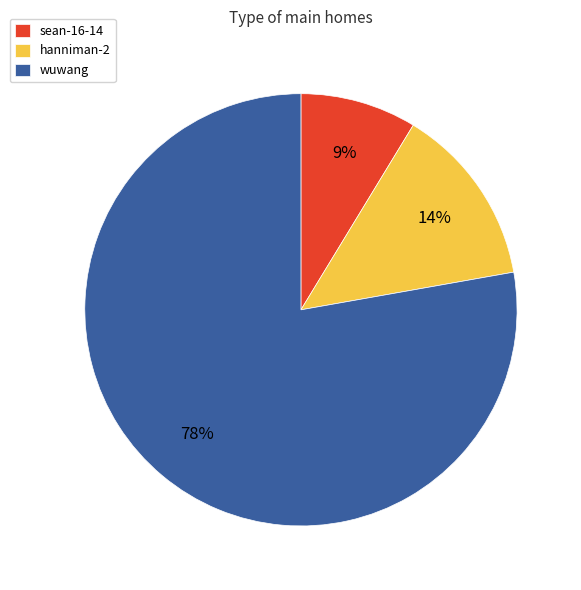

Rank the categories by value from lowest to highest.

sean-16-14, hanniman-2, wuwang